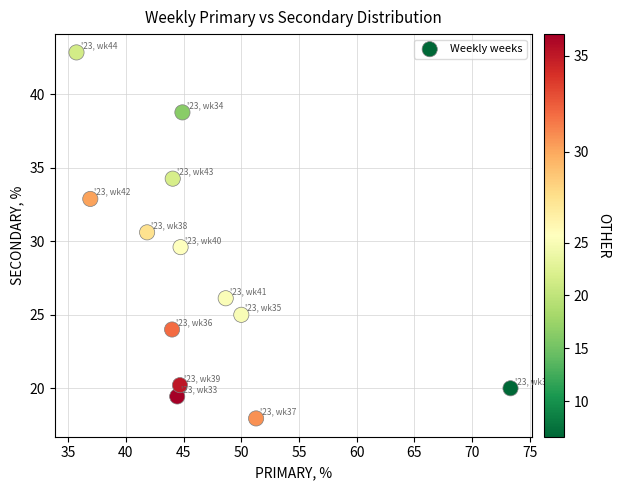

What is the range of Y values (max minus min)?

24.9